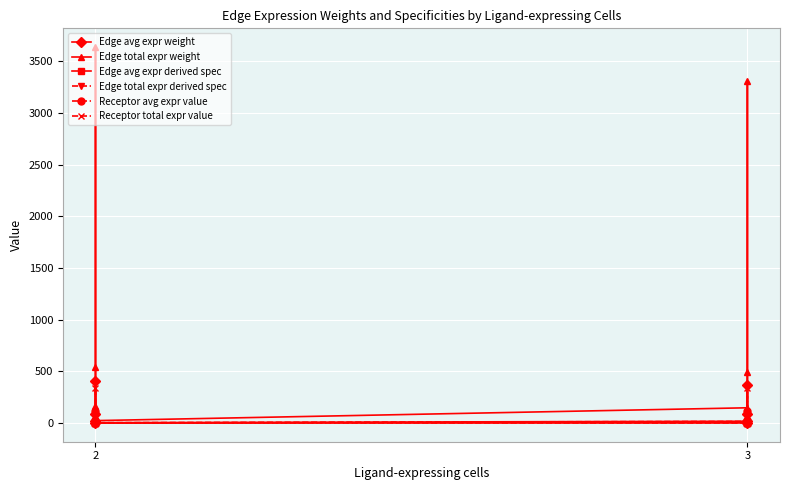

At which category does Receptor avg expr value reach its first local peak?

2